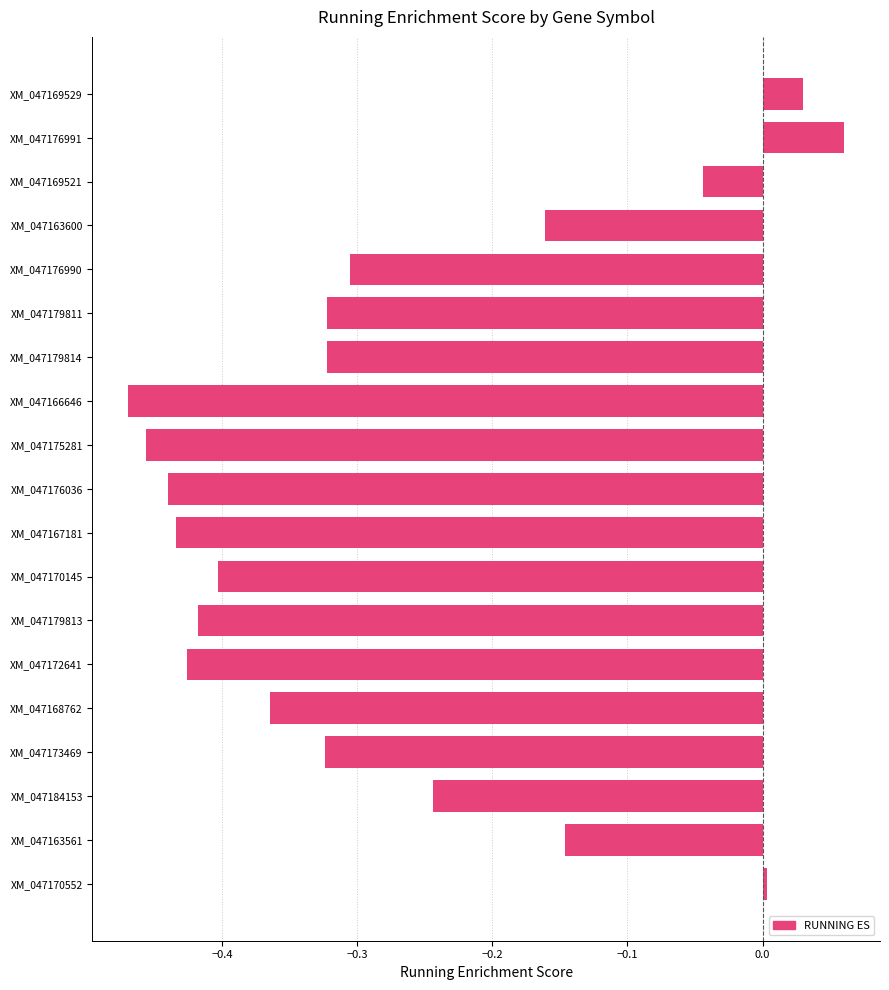

Does the chart contain stacked bars?

No